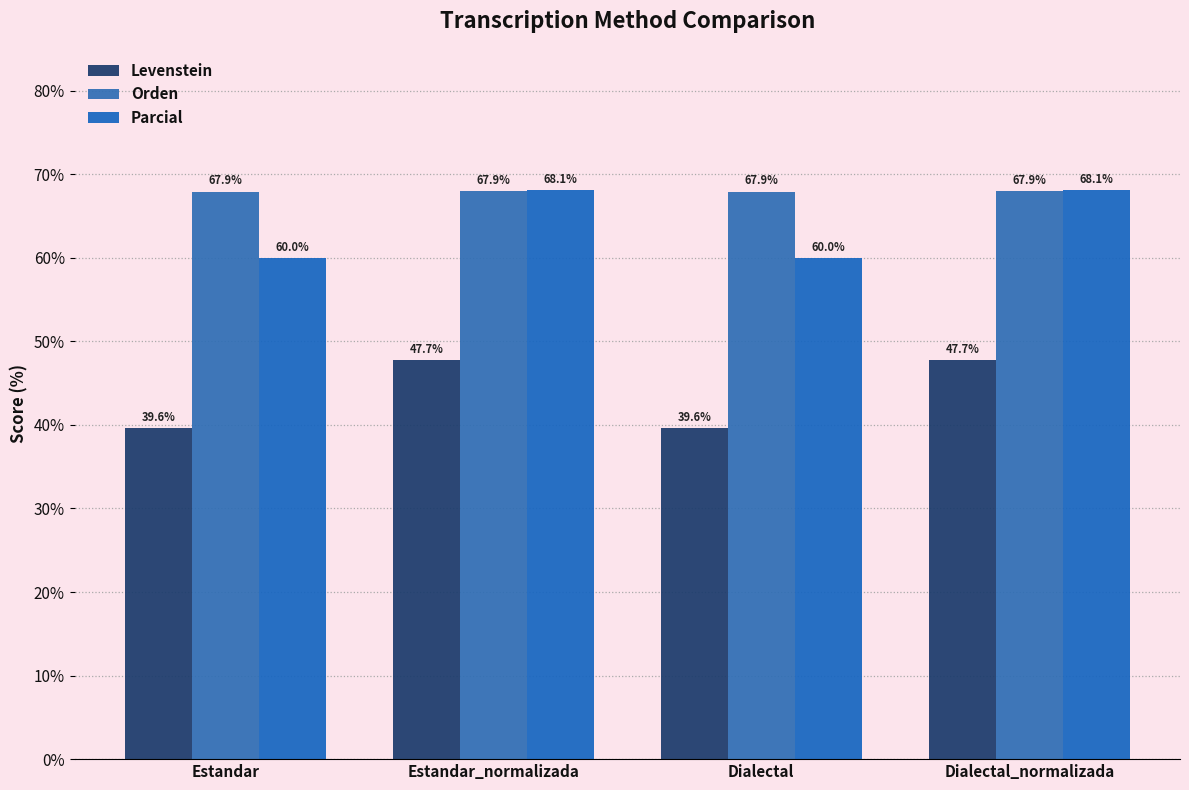

Read the Levenstein value at Estandar.

39.6